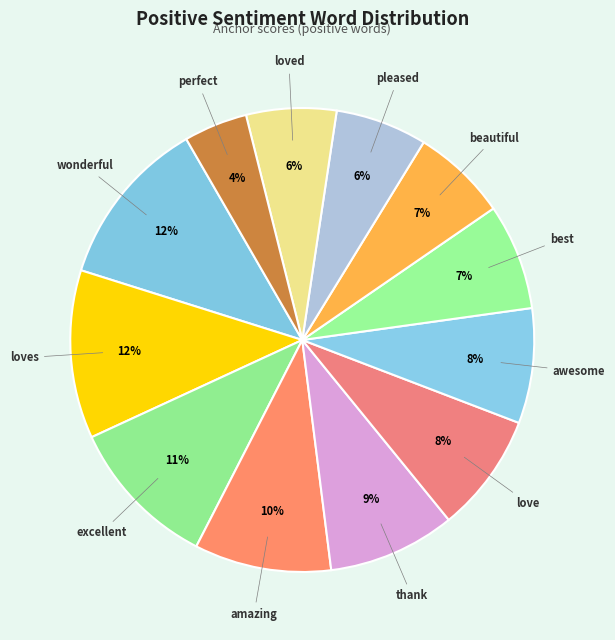

To the nearest percent, what percentage of the pie is beautiful?

7%